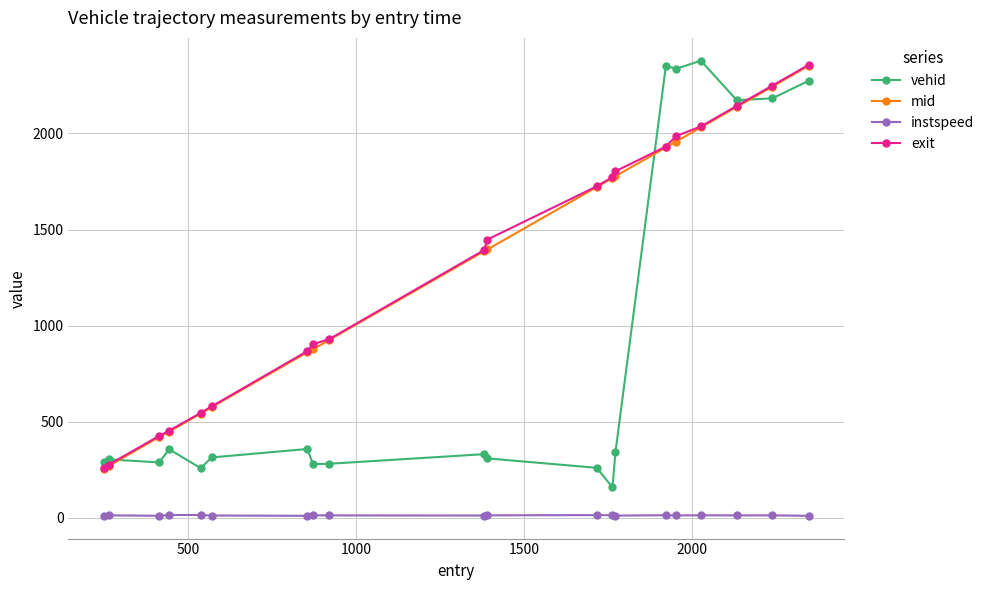

True or false: vehid and instspeed cross at least once.

False